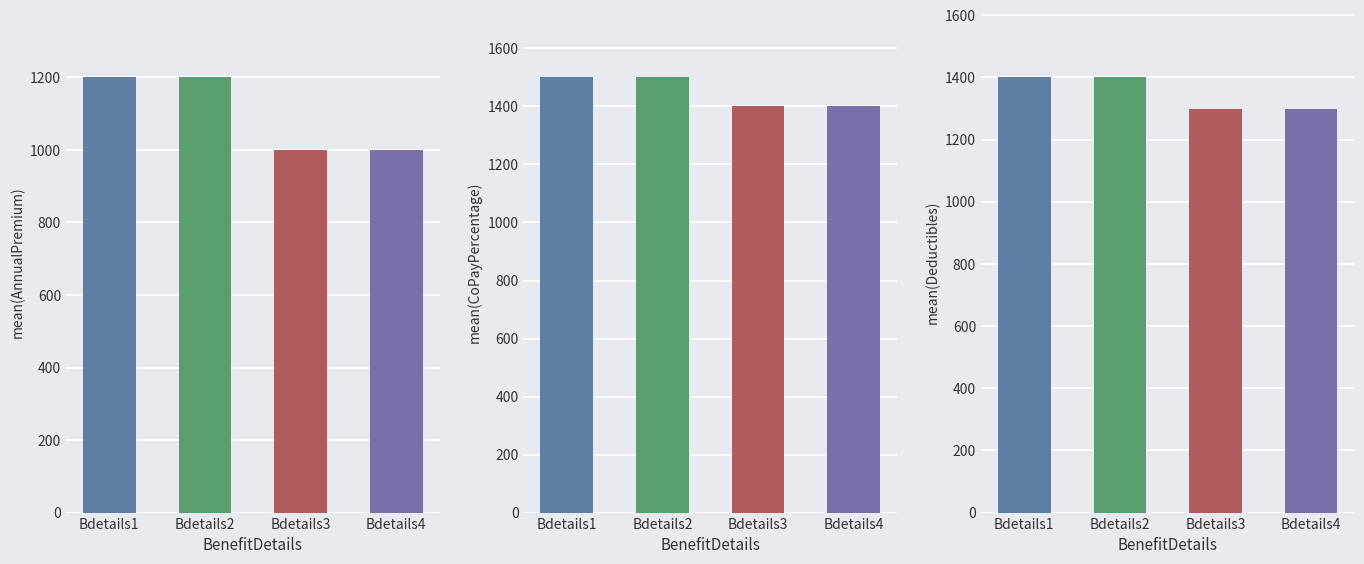

Reading right to left, what are all the values shown in this chart?

AnnualPremium: 1000	1000	1200	1200
CoPayPercentage: 1400	1400	1500	1500
Deductibles: 1300	1300	1400	1400